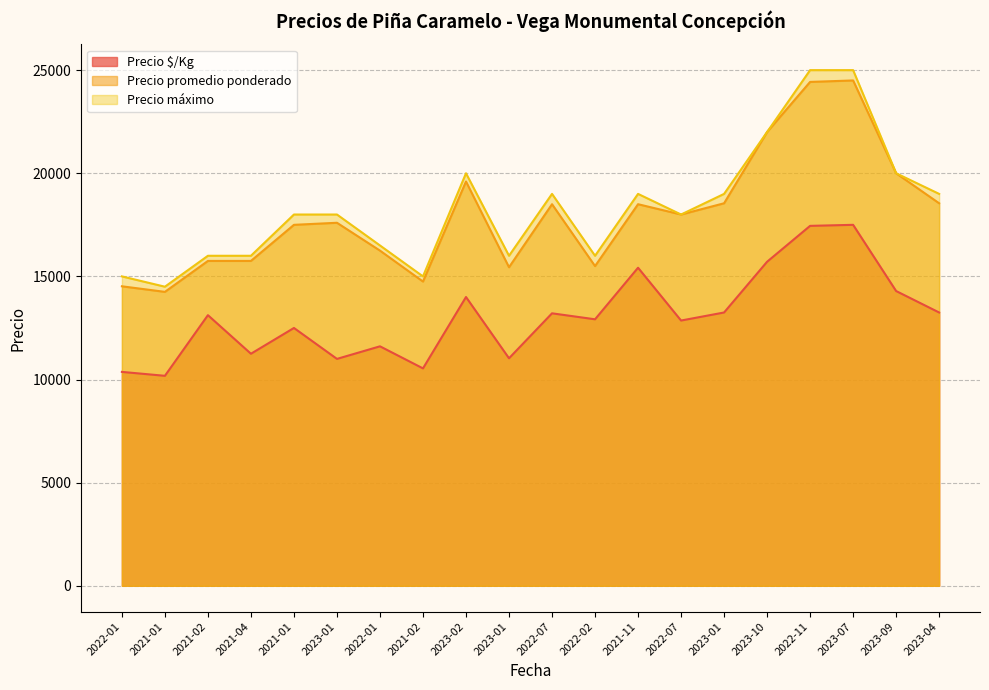

What is the sum of all Precio promedio ponderado values?

359933